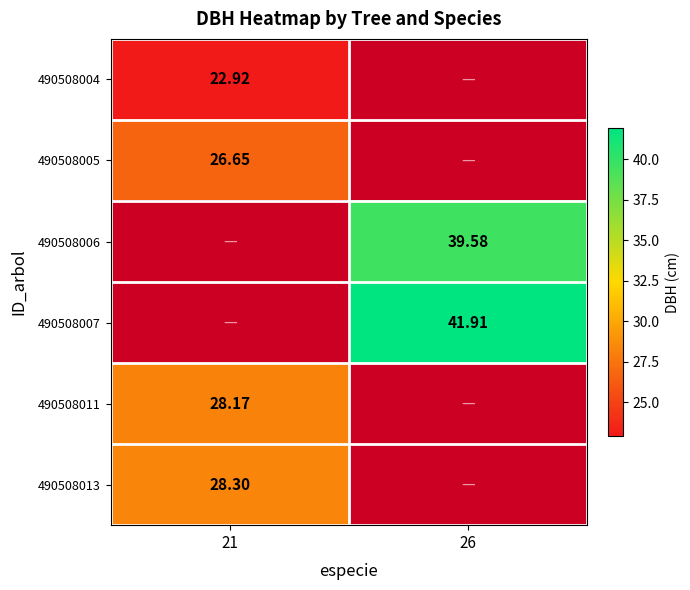

At which label does 490508006 reach its peak?

21